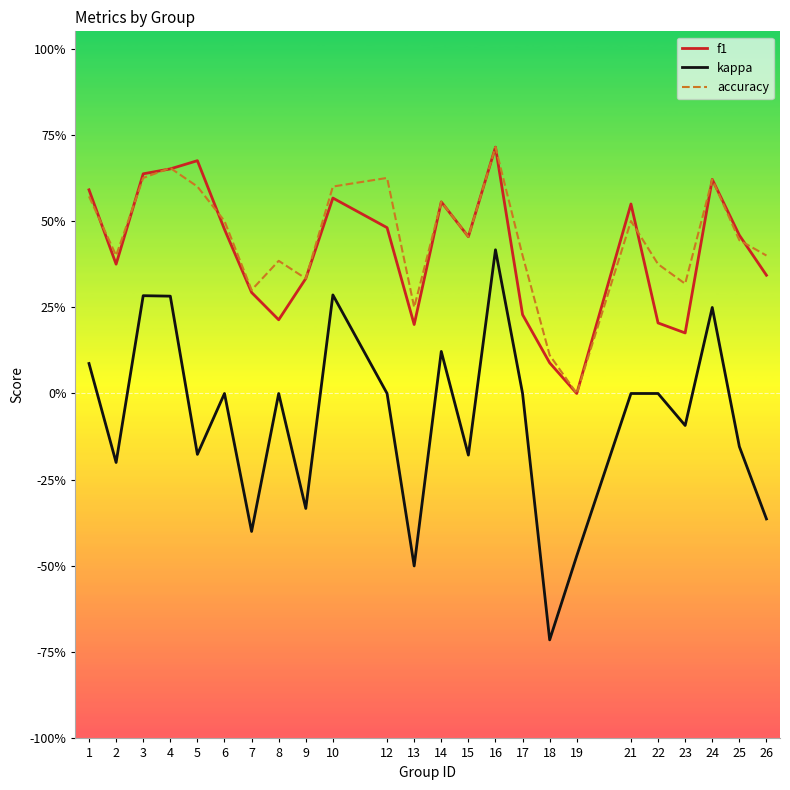

Is it true that f1 equals 0.2 at 10?

False